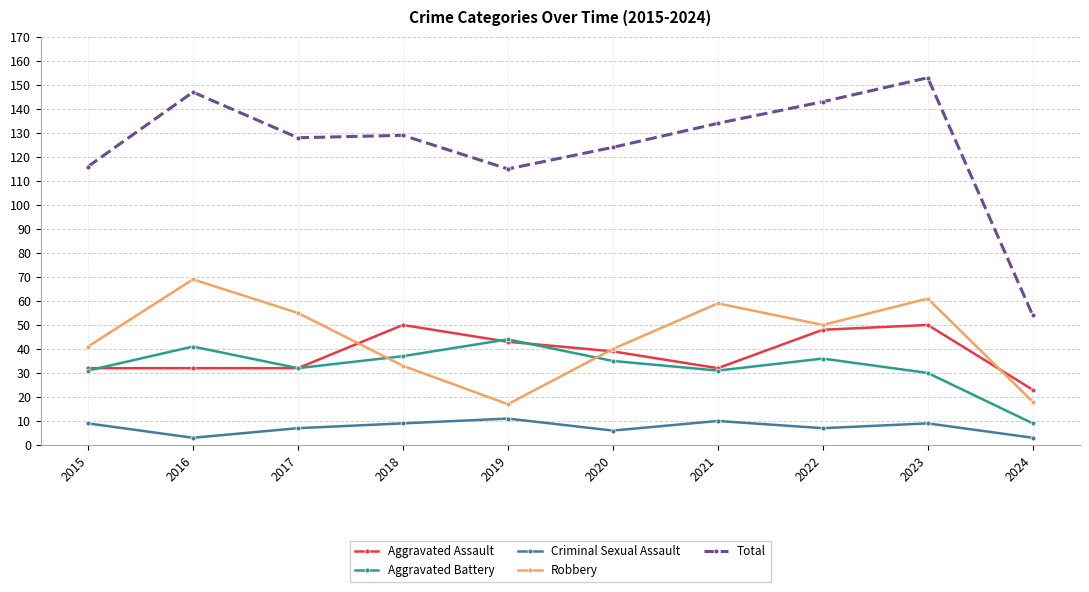

What is the difference between the second highest and second lowest values in the Aggravated Battery series?

11